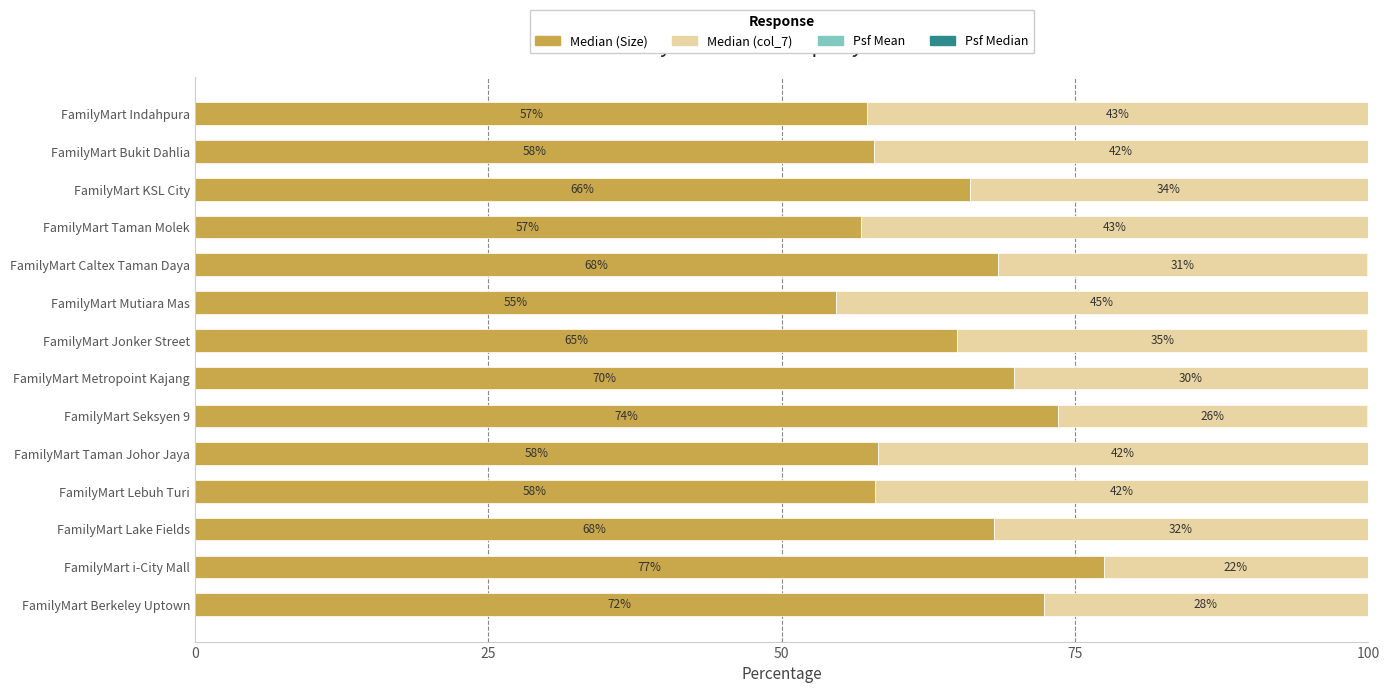

Which category has the highest value in the Median (Size) series?

FamilyMart i-City Mall